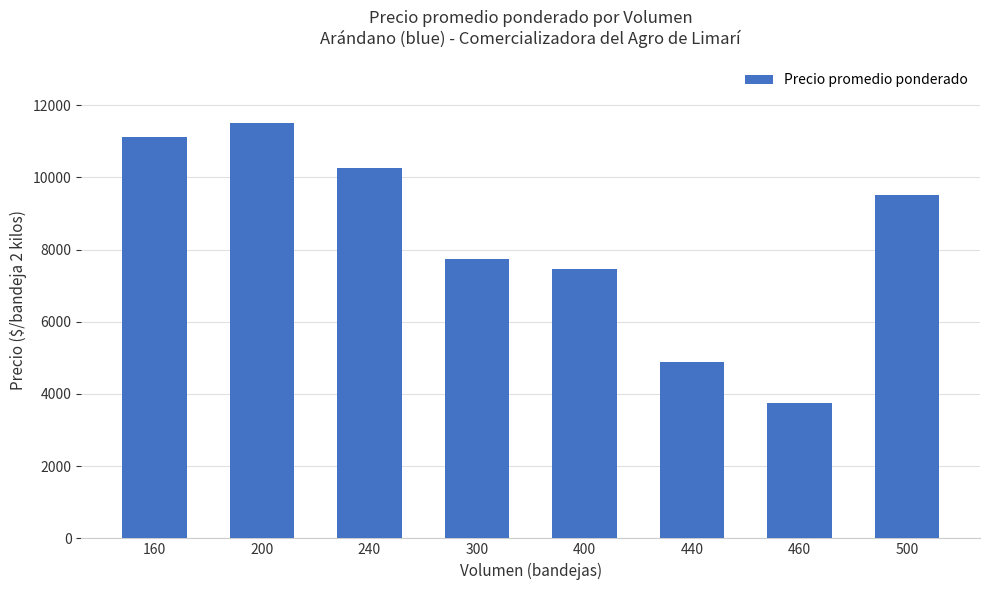

How many data points are less than 9500?

4